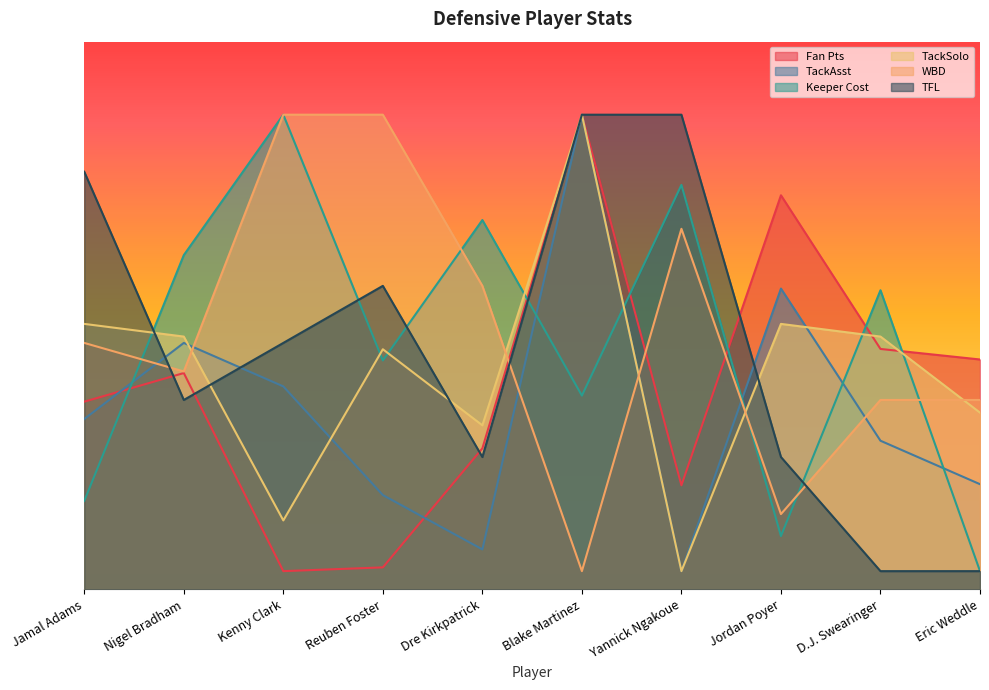

Reading left to right, transcribe all the data shown in this chart.

Fan Pts: Jamal Adams=102.8	Nigel Bradham=118.5	Kenny Clark=10.0	Reuben Foster=12.1	Dre Kirkpatrick=77.2	Blake Martinez=260.0	Yannick Ngakoue=57.0	Jordan Poyer=215.9	D.J. Swearinger=131.7	Eric Weddle=125.9
TackAsst: Jamal Adams=93.3	Nigel Bradham=135.0	Kenny Clark=111.2	Reuben Foster=51.7	Dre Kirkpatrick=21.9	Blake Martinez=260.0	Yannick Ngakoue=10.0	Jordan Poyer=164.8	D.J. Swearinger=81.4	Eric Weddle=57.6
Keeper Cost: Jamal Adams=48.5	Nigel Bradham=183.1	Kenny Clark=260.0	Reuben Foster=125.4	Dre Kirkpatrick=202.3	Blake Martinez=106.2	Yannick Ngakoue=221.5	Jordan Poyer=29.2	D.J. Swearinger=163.8	Eric Weddle=10.0
TackSolo: Jamal Adams=145.4	Nigel Bradham=138.5	Kenny Clark=37.8	Reuben Foster=131.5	Dre Kirkpatrick=89.9	Blake Martinez=260.0	Yannick Ngakoue=10.0	Jordan Poyer=145.4	D.J. Swearinger=138.5	Eric Weddle=96.8
WBD: Jamal Adams=135.0	Nigel Bradham=119.4	Kenny Clark=260.0	Reuben Foster=260.0	Dre Kirkpatrick=166.2	Blake Martinez=10.0	Yannick Ngakoue=197.5	Jordan Poyer=41.2	D.J. Swearinger=103.7	Eric Weddle=103.7
TFL: Jamal Adams=228.7	Nigel Bradham=103.7	Kenny Clark=135.0	Reuben Foster=166.2	Dre Kirkpatrick=72.5	Blake Martinez=260.0	Yannick Ngakoue=260.0	Jordan Poyer=72.5	D.J. Swearinger=10.0	Eric Weddle=10.0